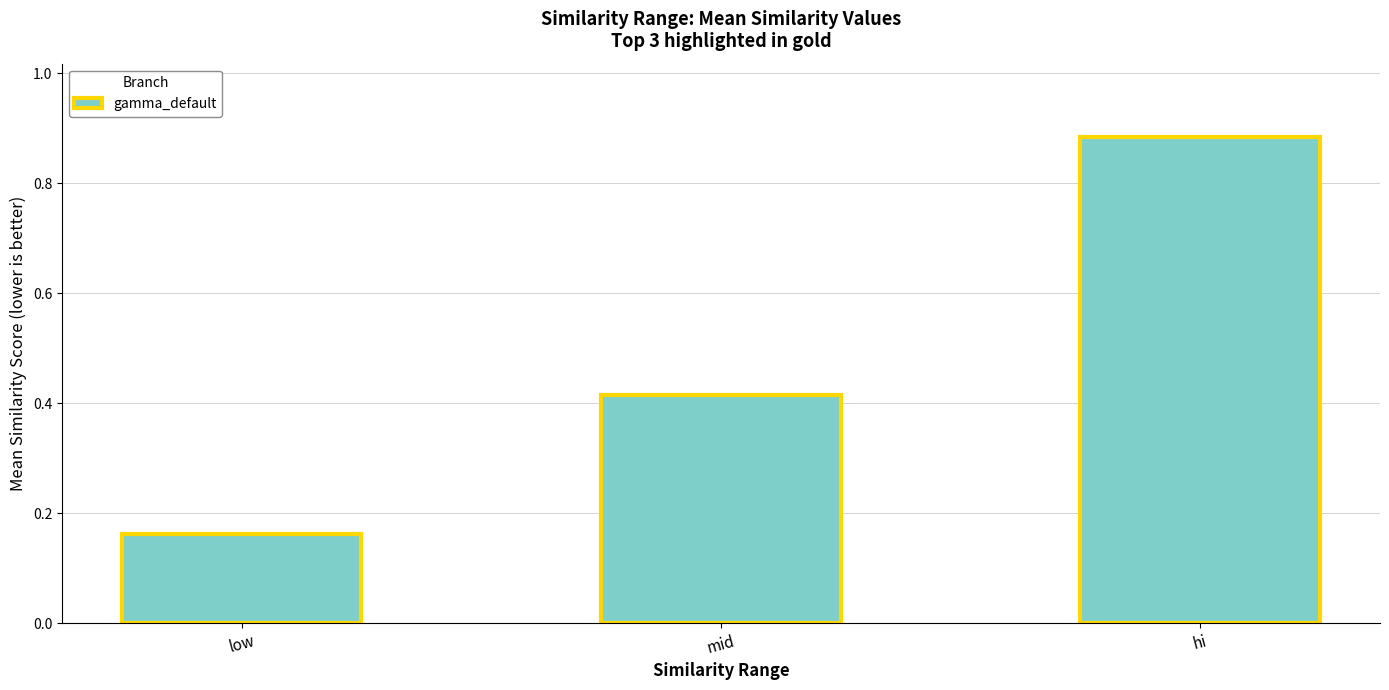

Between low and hi, which is larger?

hi